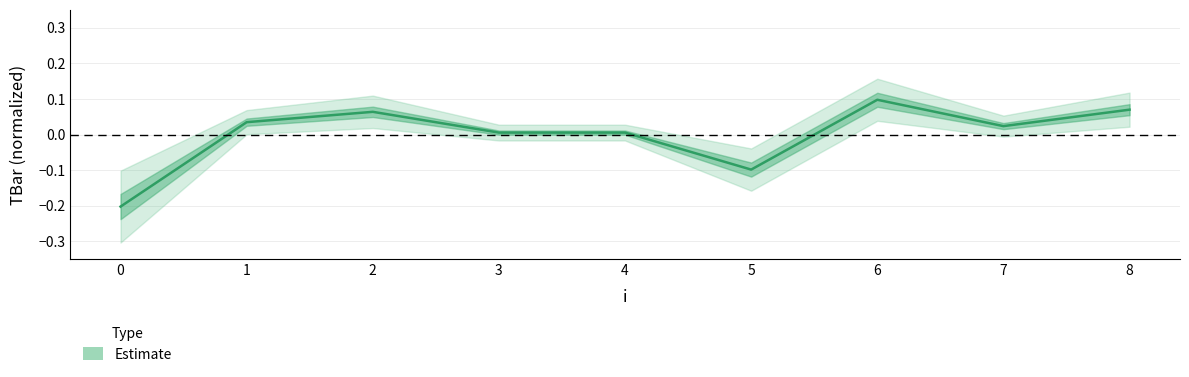

The value at 4 is 0.0. True or false?

True